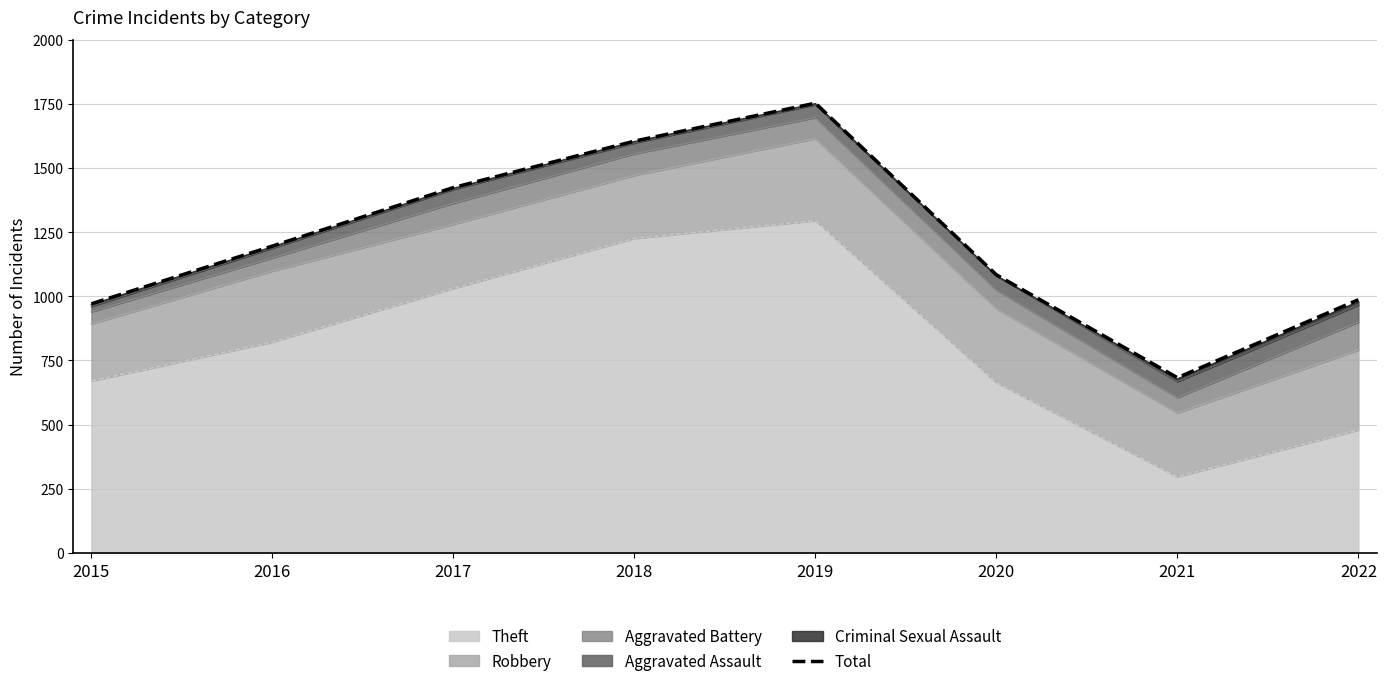

How many data points are less than 1196?

4